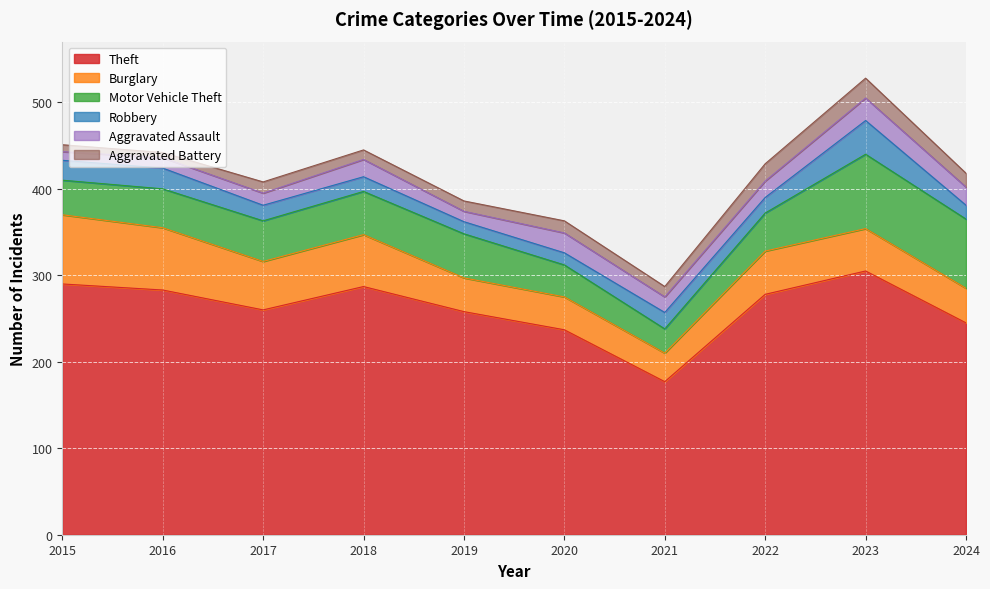

True or false: Aggravated Battery and Theft intersect in this chart.

False